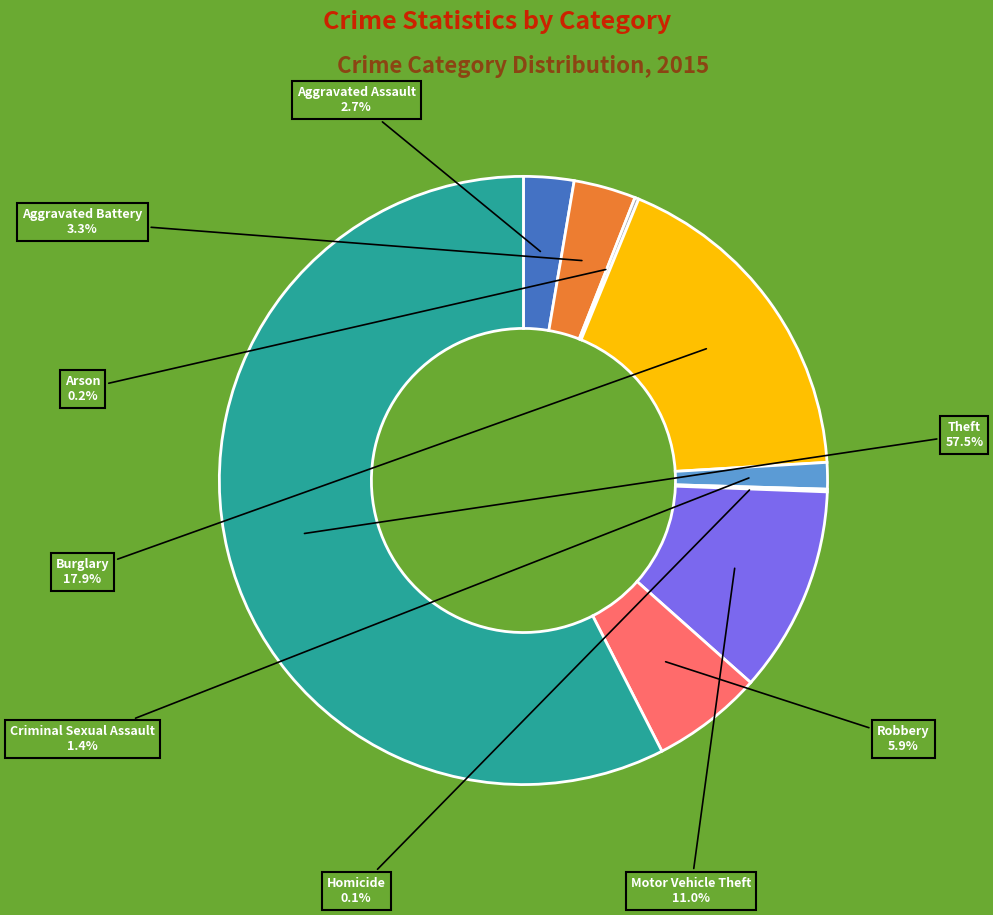

Does any single category account for the majority?

Yes